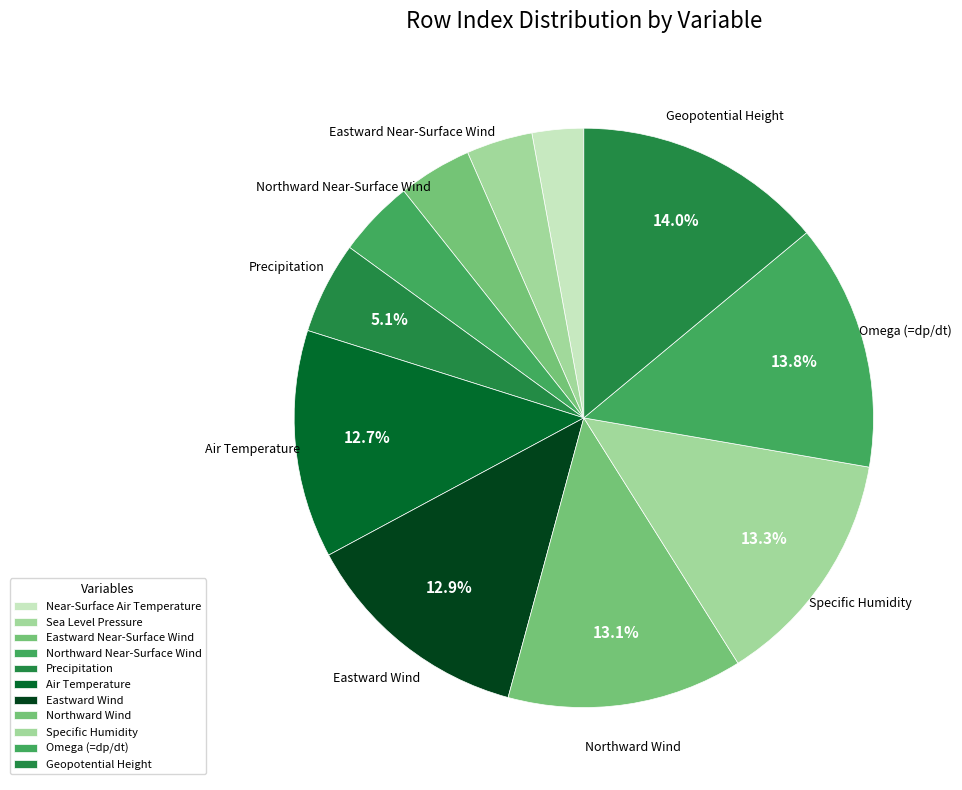

Approximately how many times larger is the value at Precipitation compared to Sea Level Pressure?

1.4